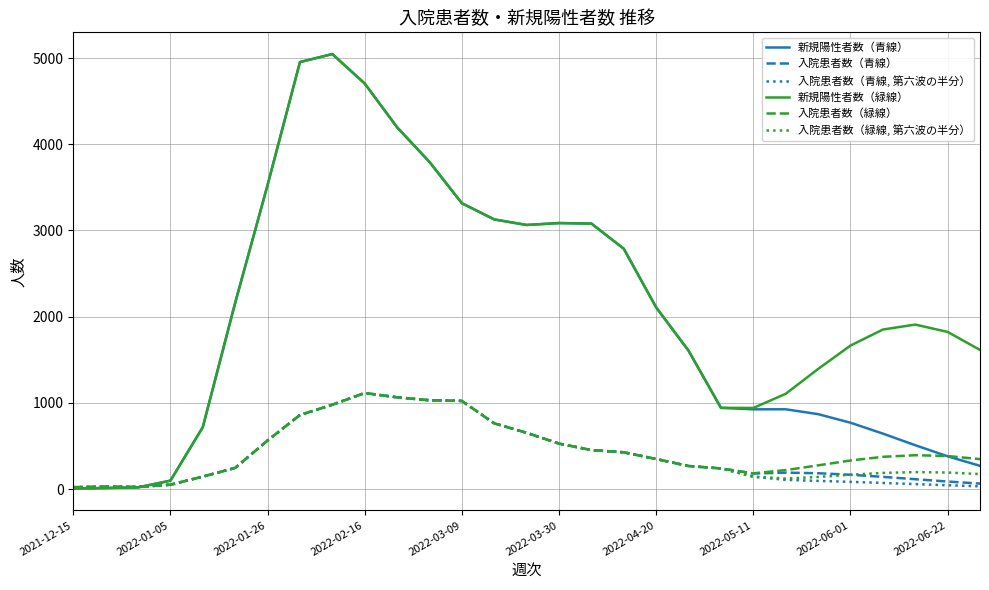

Which series has the largest total across all categories?

新規陽性者数（緑線）